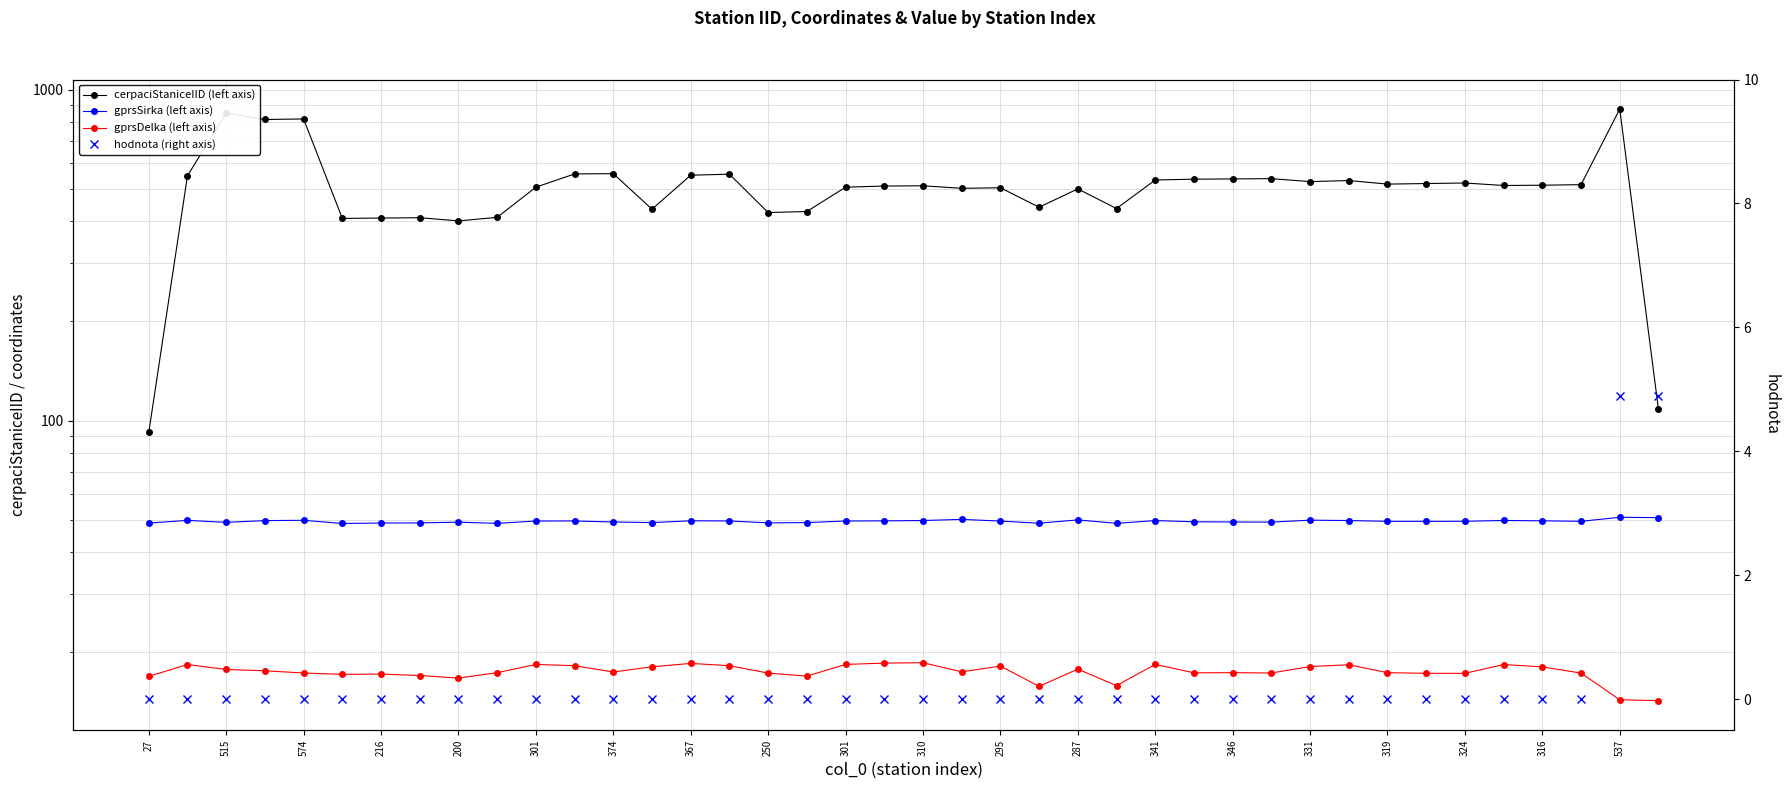

True or false: gprsSirka (left axis) has more than 0 interior local peaks.

True